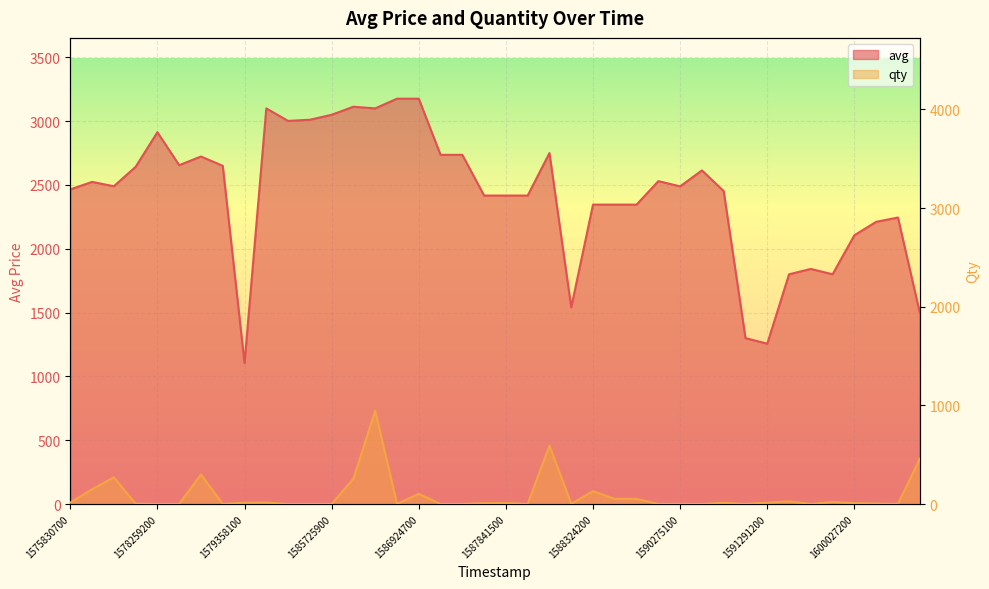

Reading left to right, extract all data points from this chart.

avg: 2465	2524	2490	2642	2913	2655	2723	2650	1105	3100	3002	3011	3050	3113	3100	3176	3176	2736	2736	2417	2417	2417	2750	1541	2346	2346	2346	2530	2489	2614	2452	1300	1256	1800	1842	1800	2106	2211	2245	1501
qty: 14	150	270	3	1	1	300	1	14	15	1	1	1	258	945	1	103	1	1	9	10	1	592	3	130	52	52	1	2	1	12	1	14	27	1	21	9	5	1	457